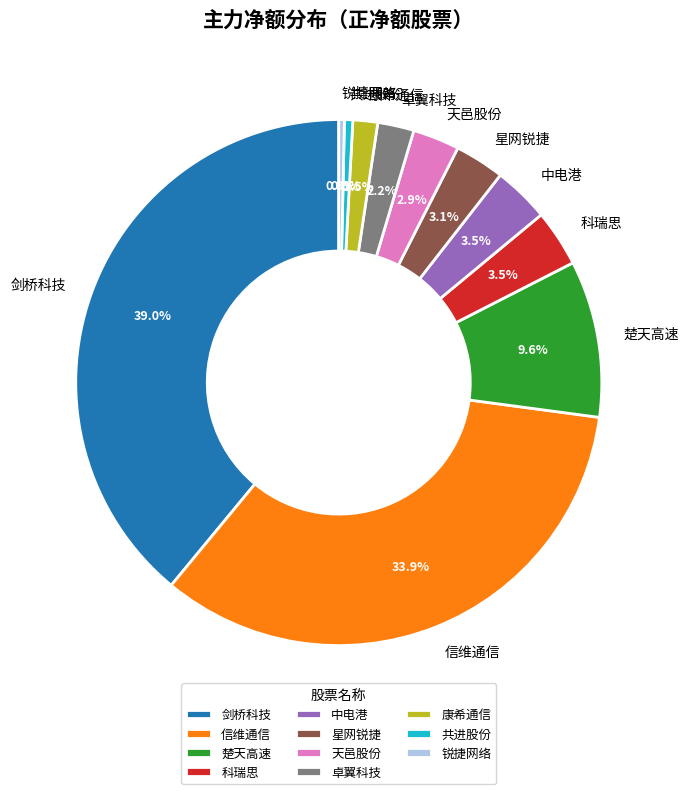

Which has a higher value, 天邑股份 or 剑桥科技?

剑桥科技